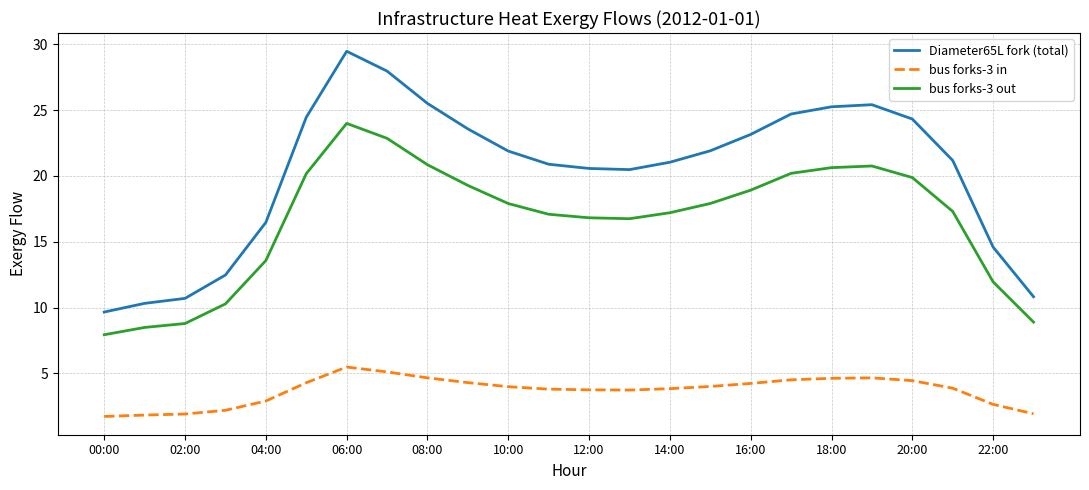

List the series in order of their overall mean, lowest first.

bus forks-3 in, bus forks-3 out, Diameter65L fork (total)